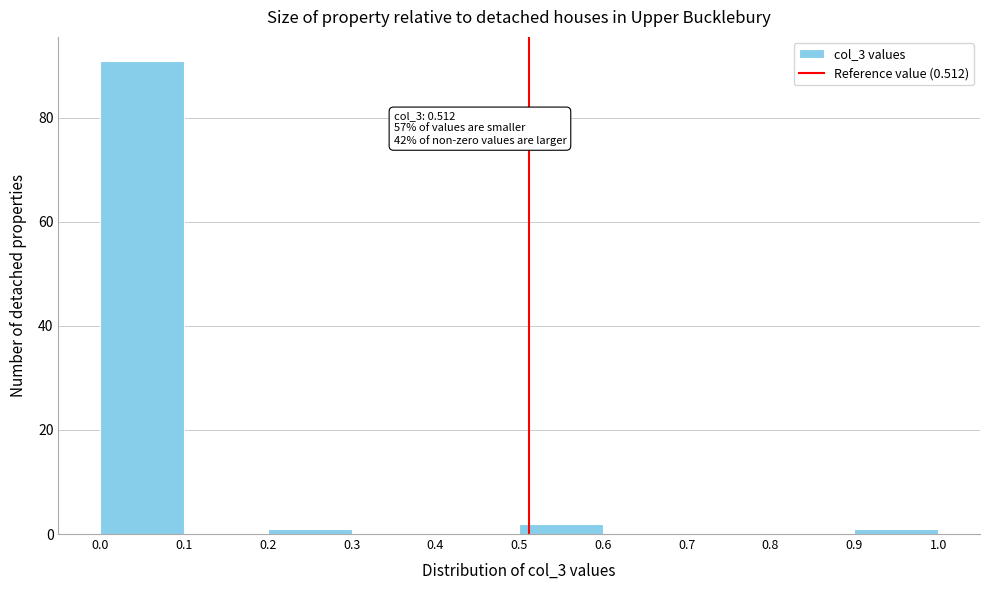

Over which range of the x-axis is the bar tallest?

0.0 to 0.1